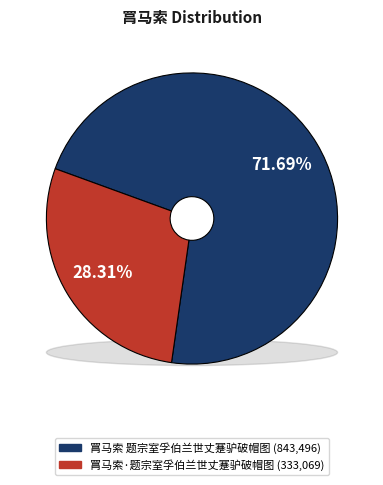

True or false: 罥马索 题宗室孚伯兰世丈蹇驴破帽图 accounts for 59% of the total.

False